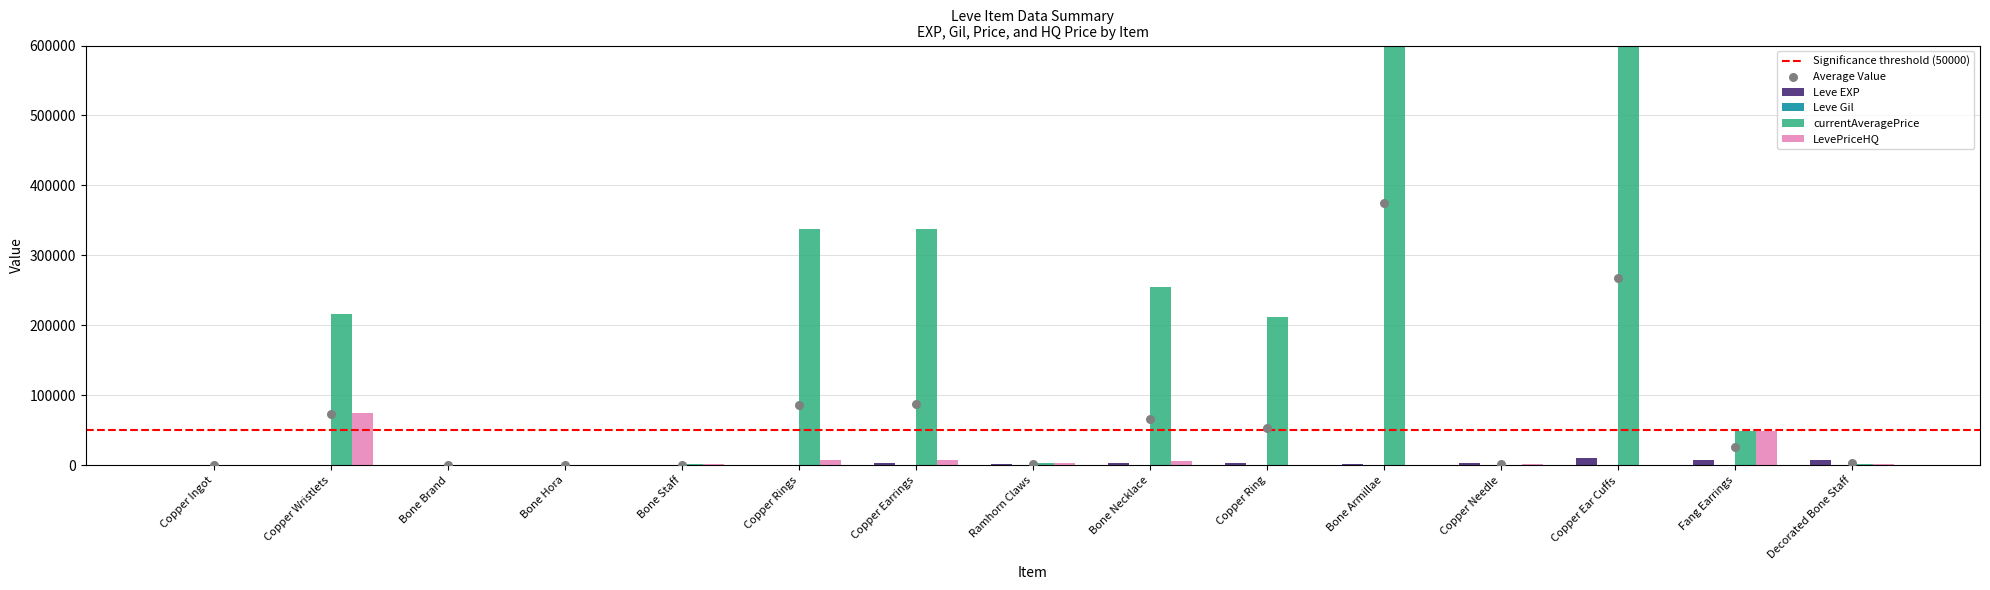

Which series has the largest Y range (max minus min)?

currentAveragePrice